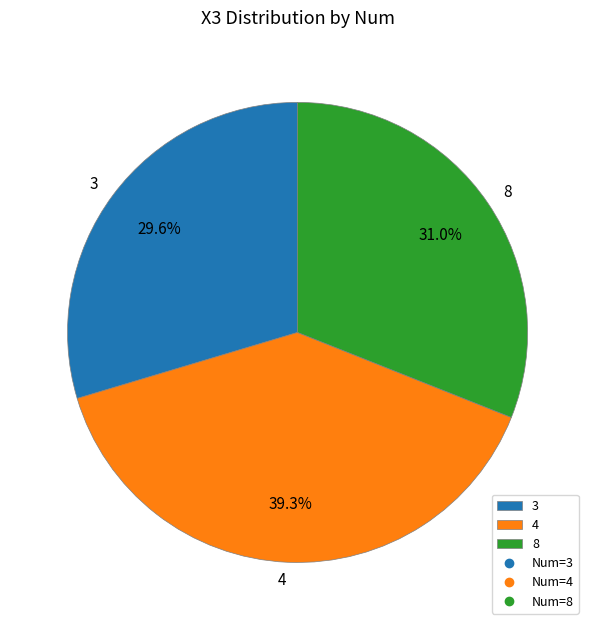

Count the number of slices in the pie.

3